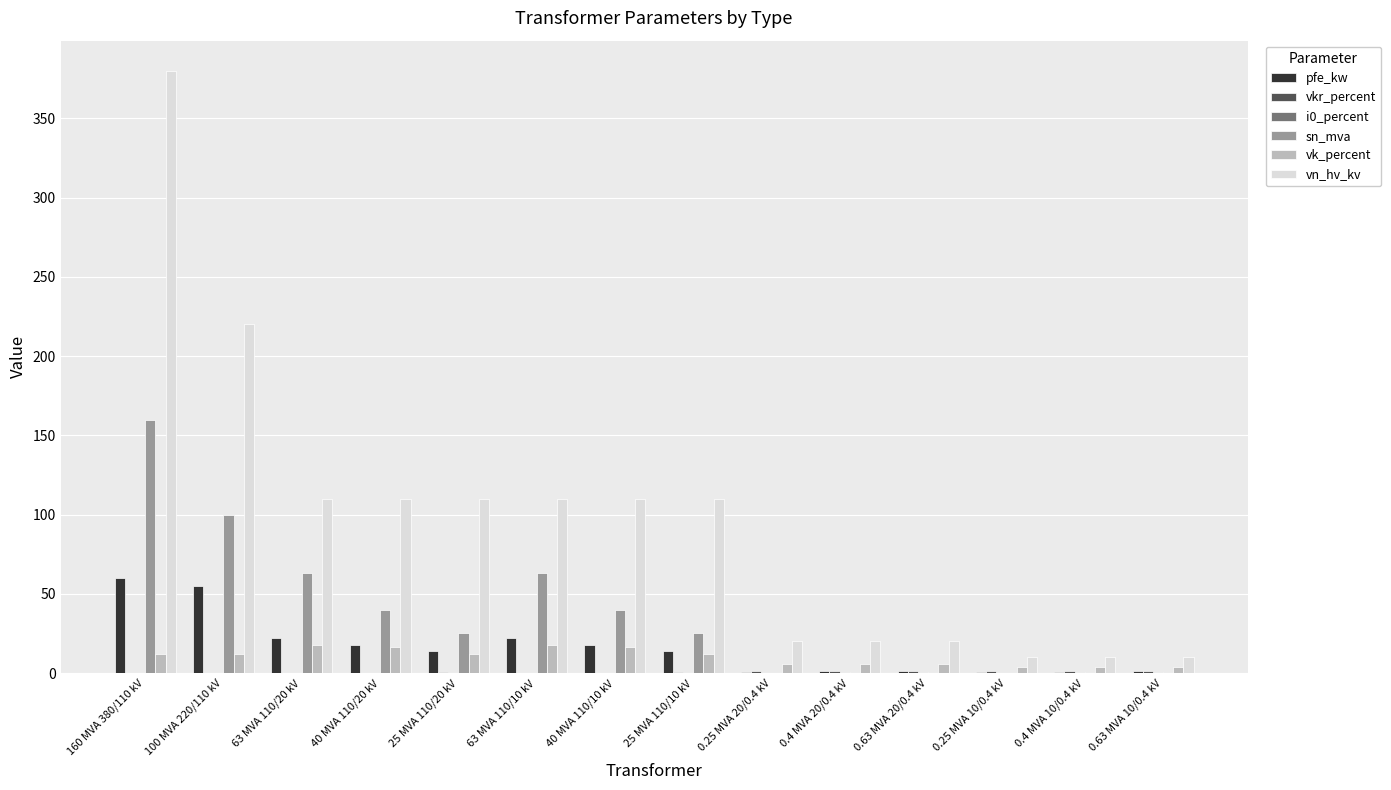

Is it true that sn_mva equals 40.0 at 40 MVA 110/10 kV?

True